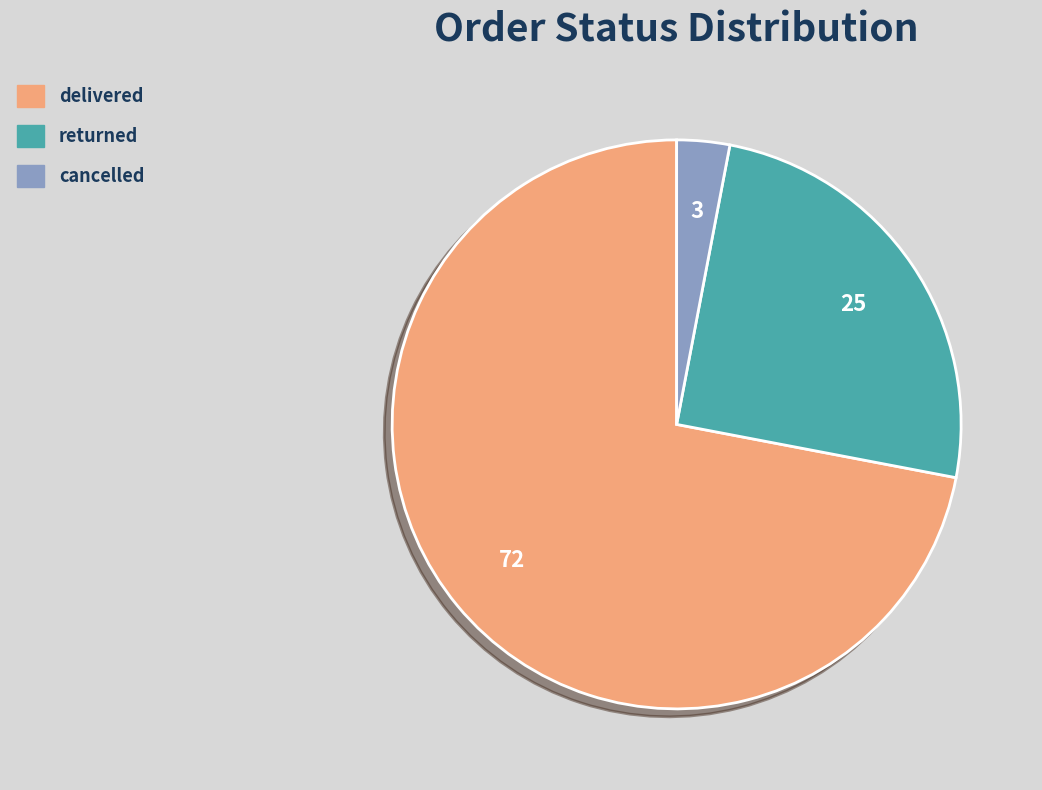

Approximately how many times larger is the value at delivered compared to cancelled?

24.0